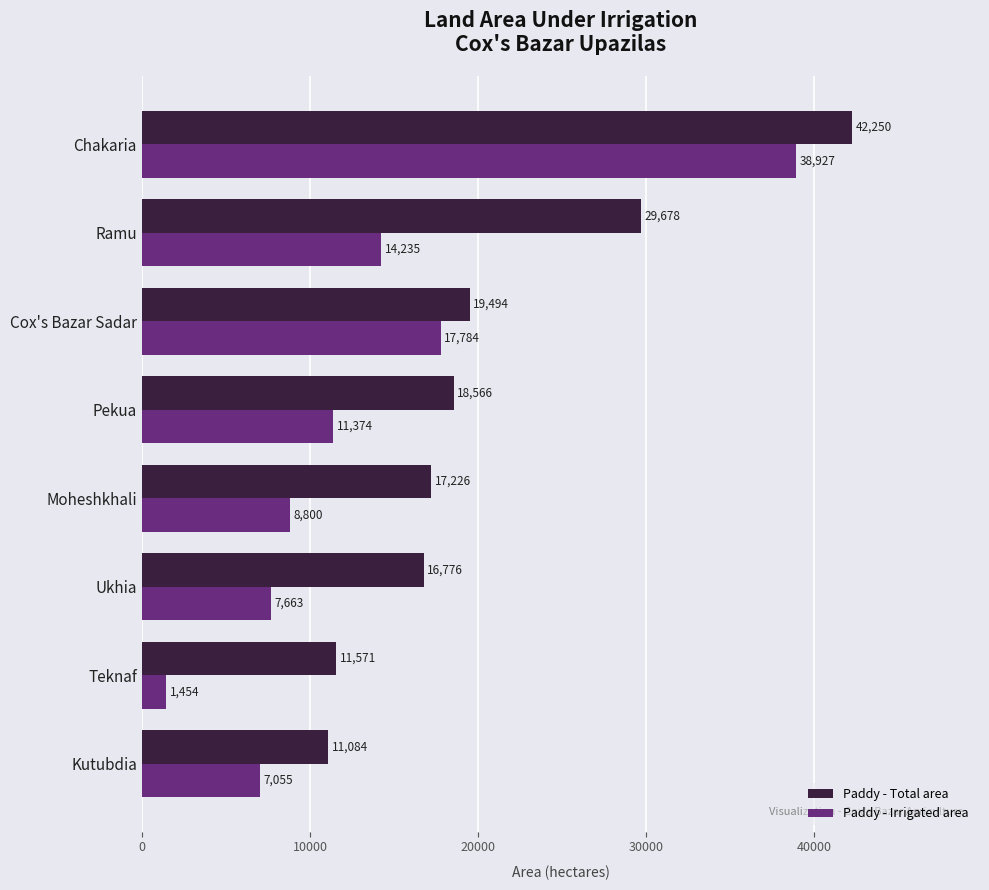

Rank the series by their maximum value, from lowest to highest.

Paddy - Irrigated area, Paddy - Total area